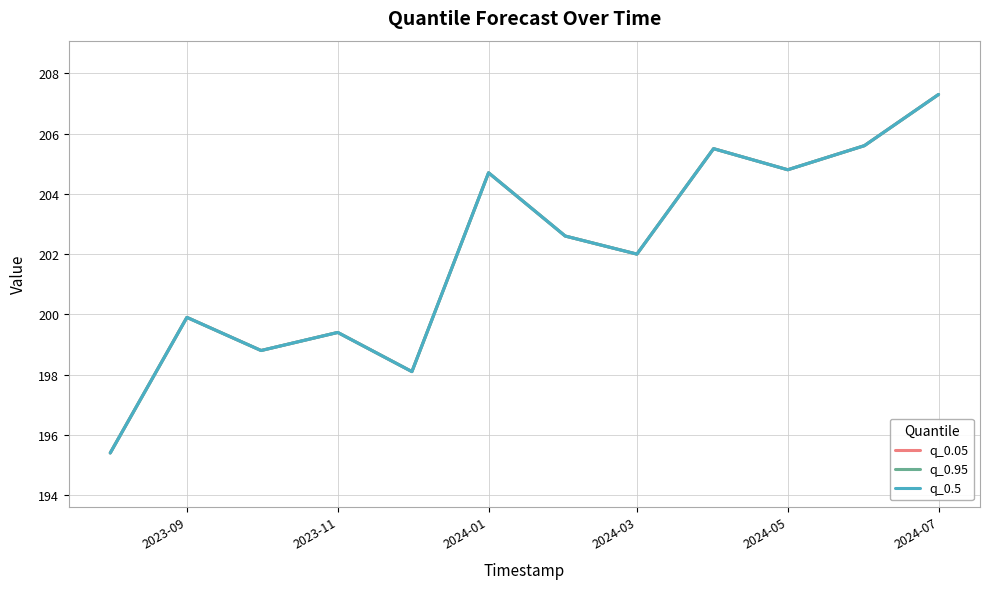

At how many categories does at least one series exceed 199?

9